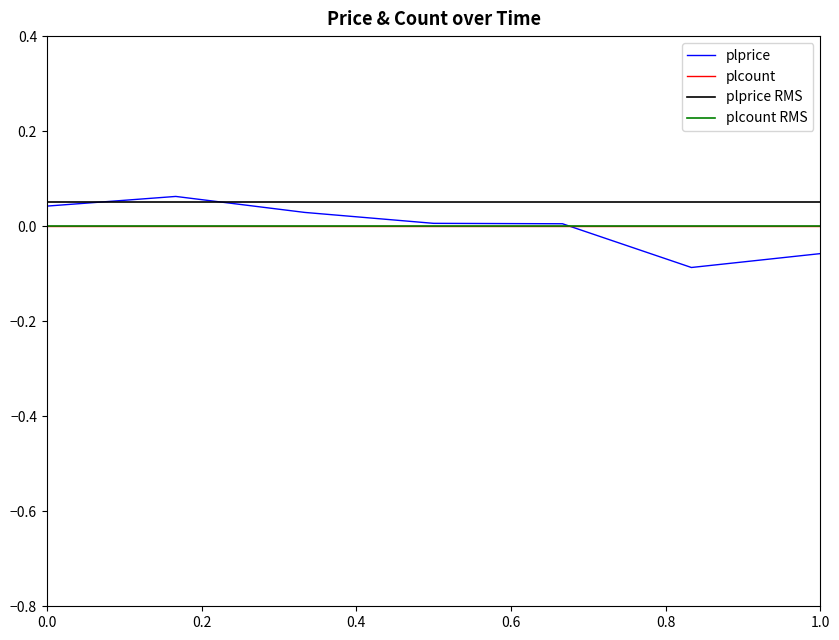

Does the chart have visible grid lines?

No